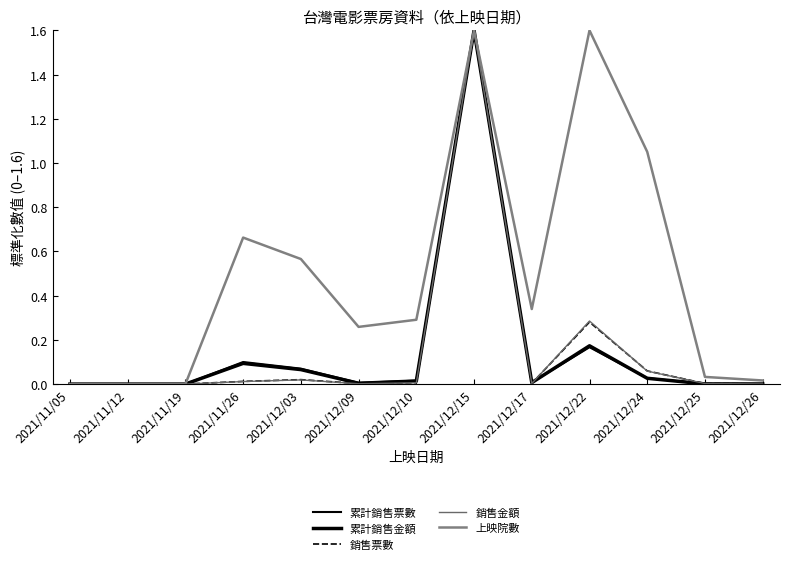

How many times do 累計銷售金額 and 銷售金額 cross each other?

1